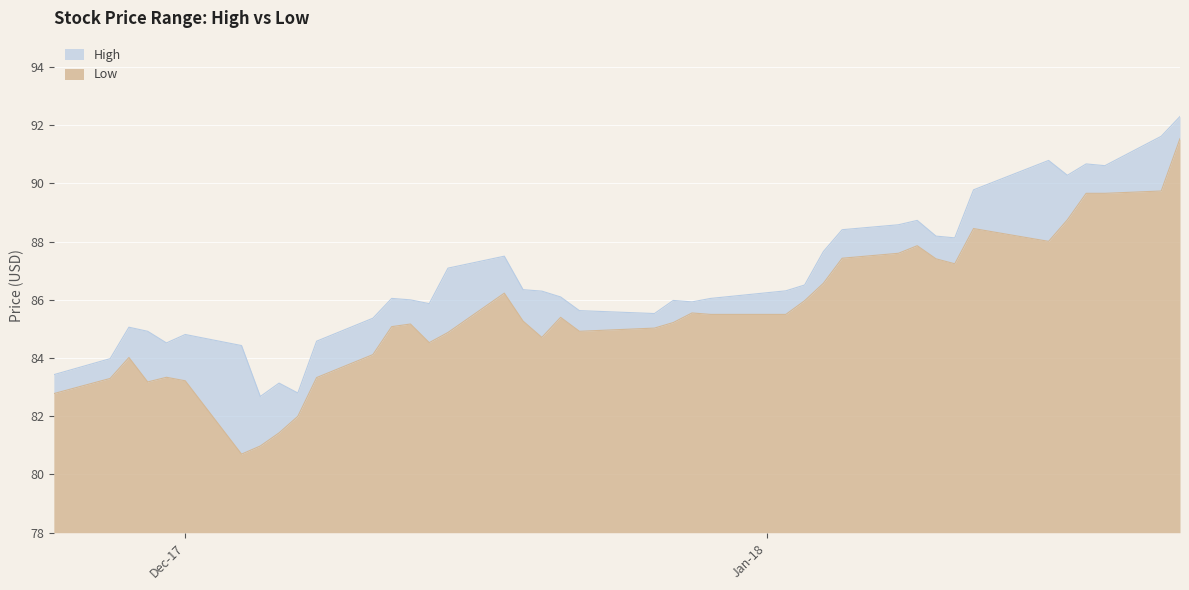

What is the total value across all series at 2018-01-10?

175.6